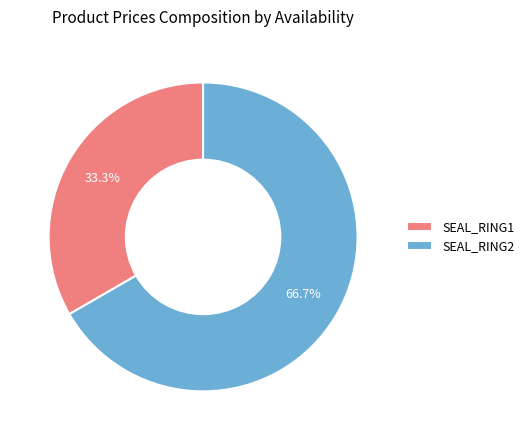

What is the smallest slice in the pie chart?

SEAL_RING1